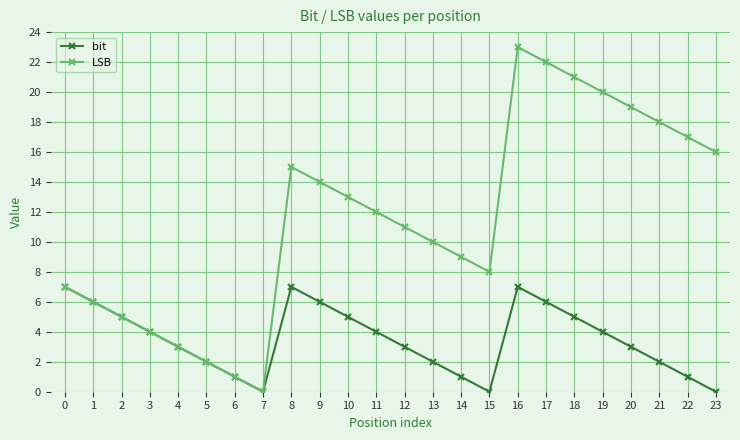

At 19, list the series in order from largest to smallest.

LSB, bit